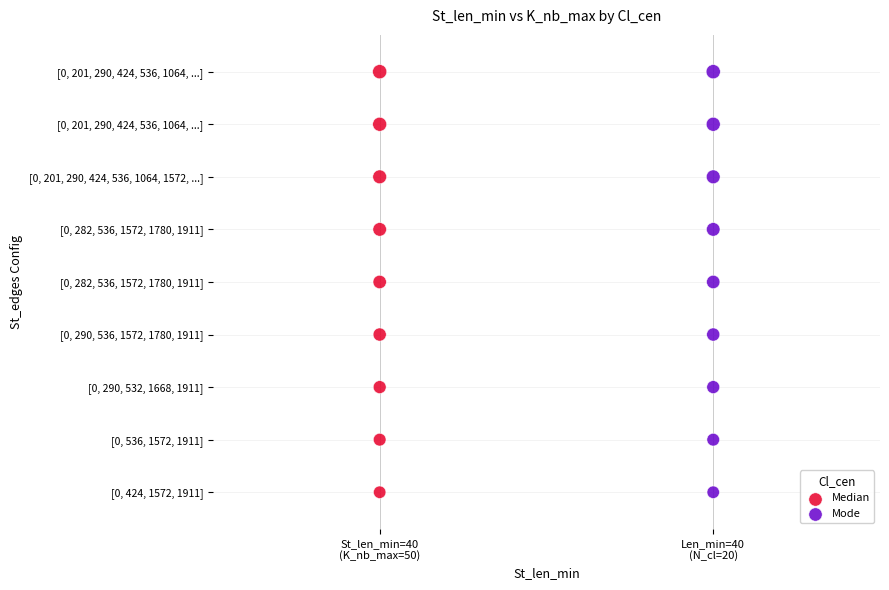

What are all the series names shown in the legend?

Median, Mode